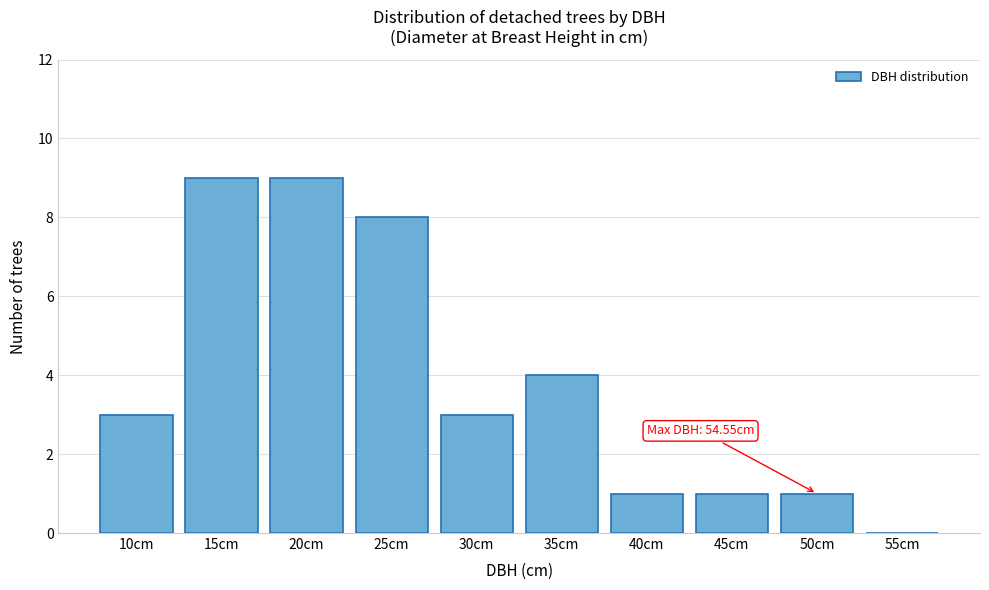

Reading left to right, list all the values displayed in this chart.

10cm=3	15cm=9	20cm=9	25cm=8	30cm=3	35cm=4	40cm=1	45cm=1	50cm=1	55cm=0